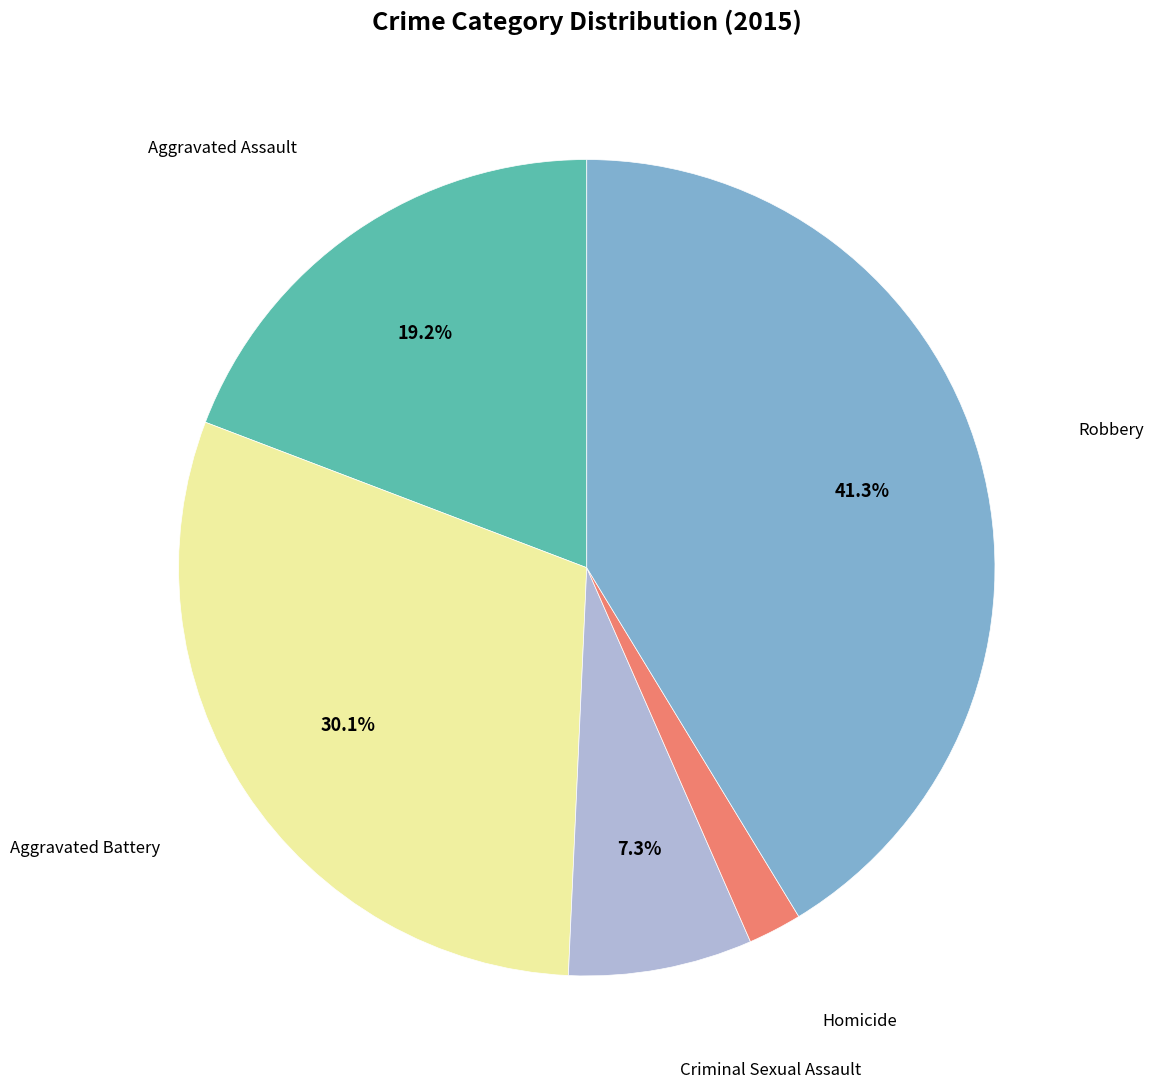

Does any single category account for the majority?

No